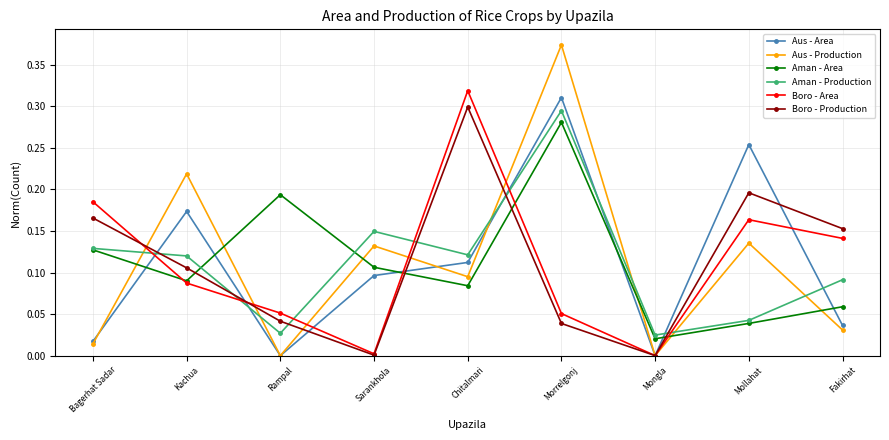

Between Kachua and Fakirhat, which series saw the biggest shift?

Aus - Production